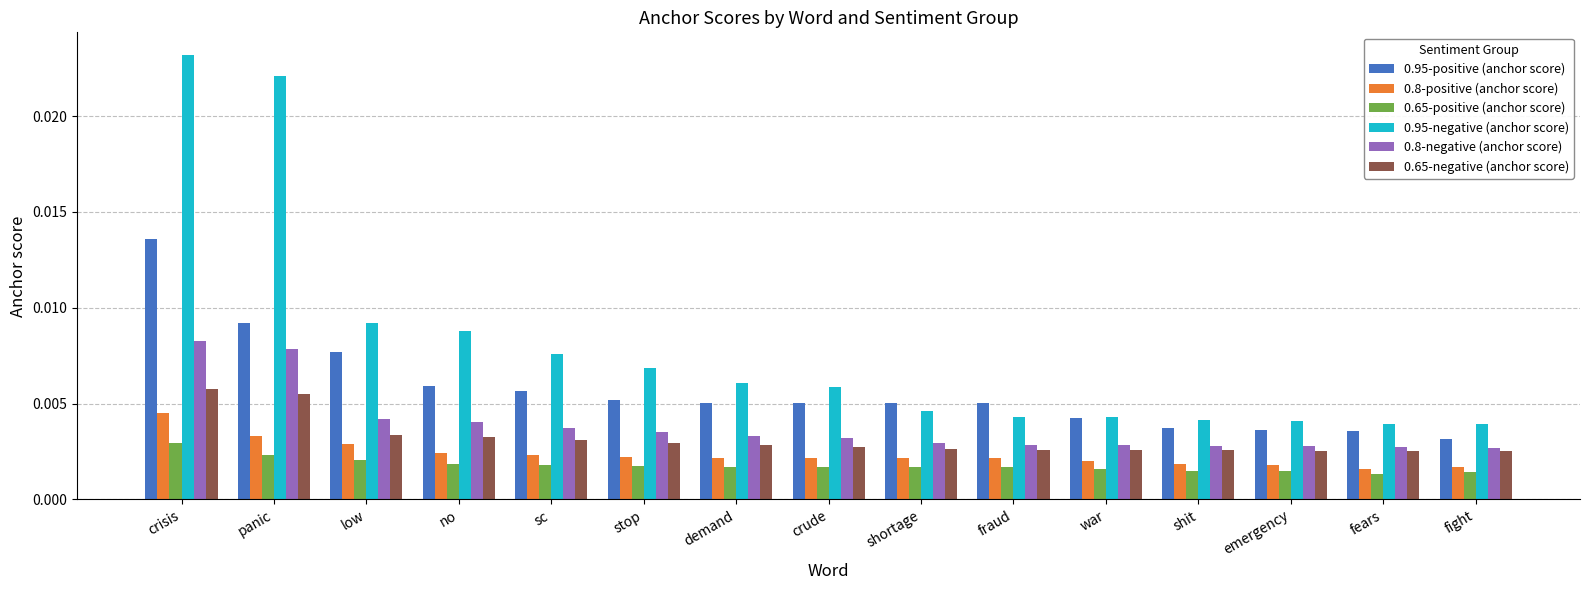

At how many categories does at least one series exceed 0?

15